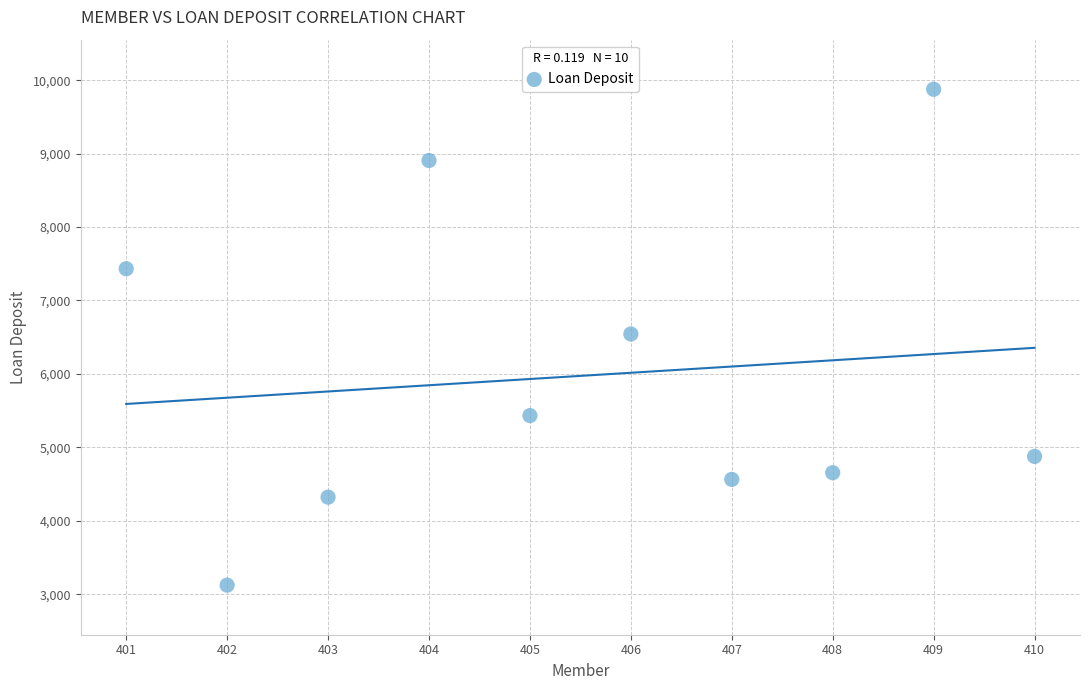

What is the range of X values (max minus min)?

9